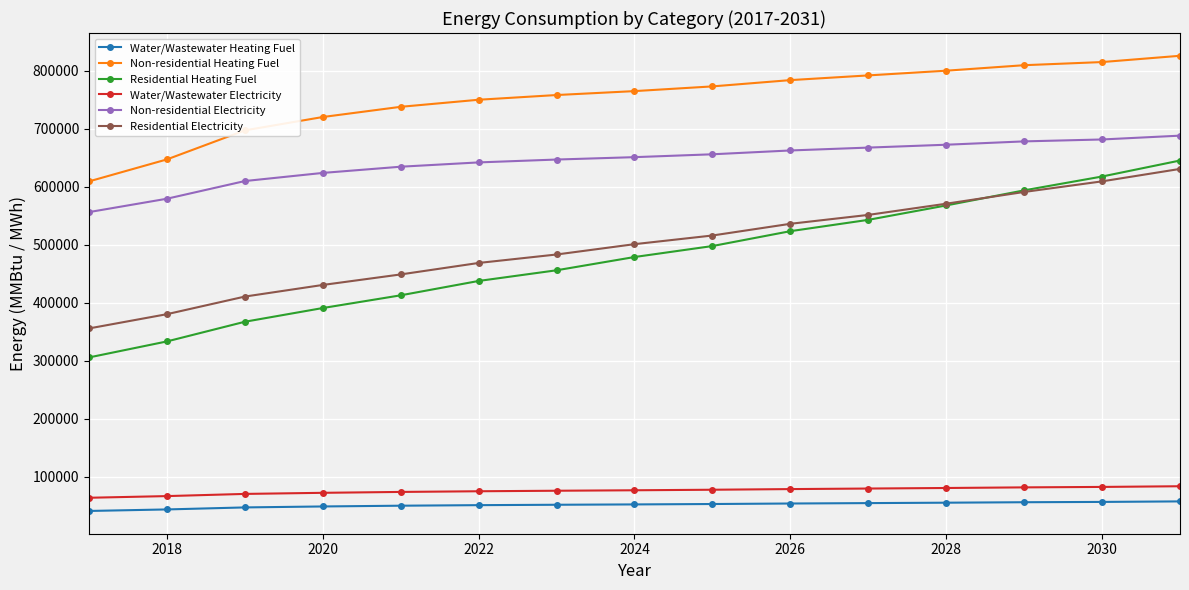

True or false: Water/Wastewater Electricity and Residential Heating Fuel intersect in this chart.

False